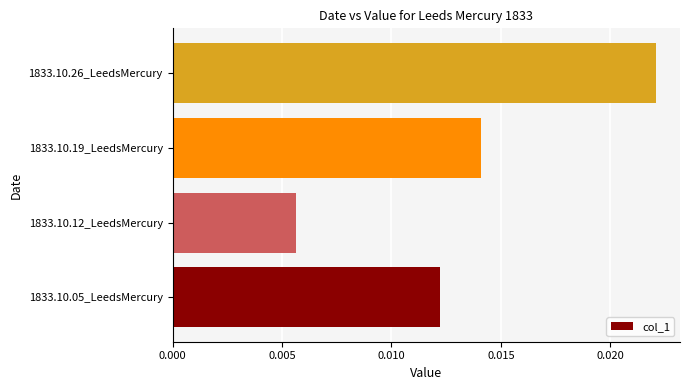

Count the number of categories in the chart.

4